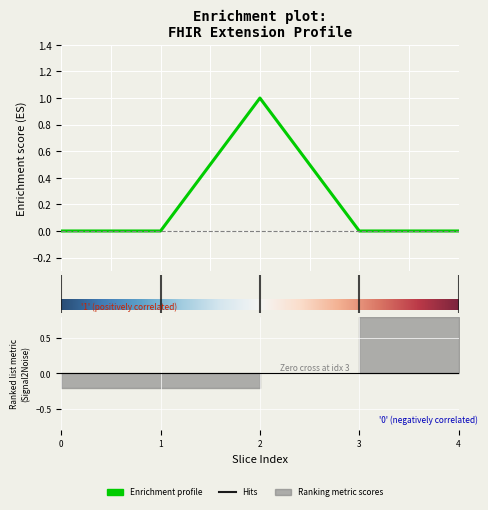

Reading right to left, list all the values displayed in this chart.

0	0	1	0	0